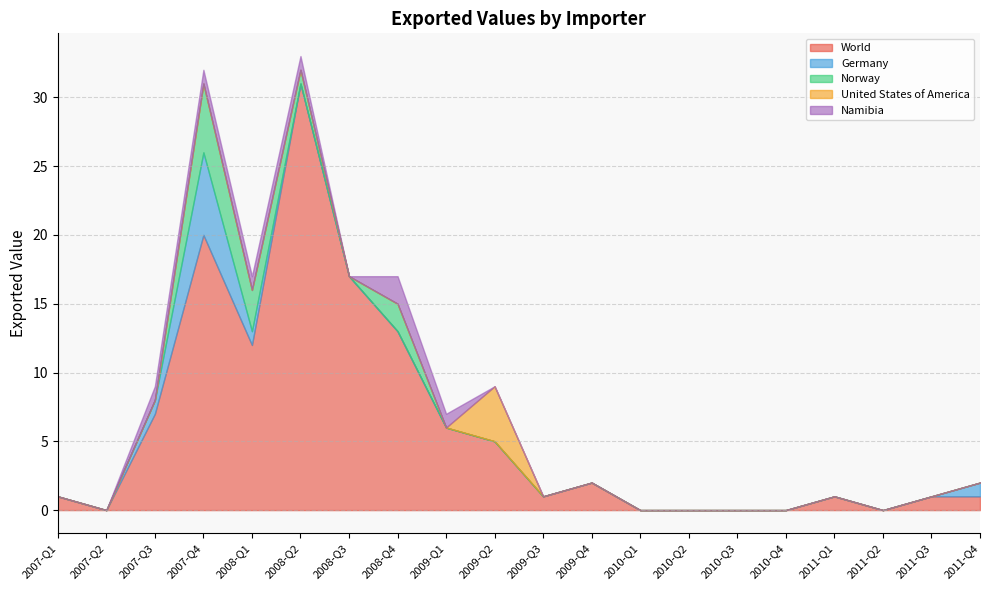

Between 2009-Q2 and 2010-Q3, which series saw the biggest shift?

World